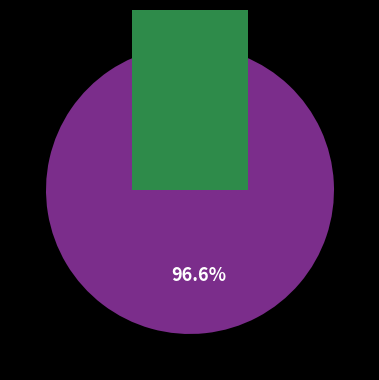

To the nearest percent, what is the average slice percentage?

50%